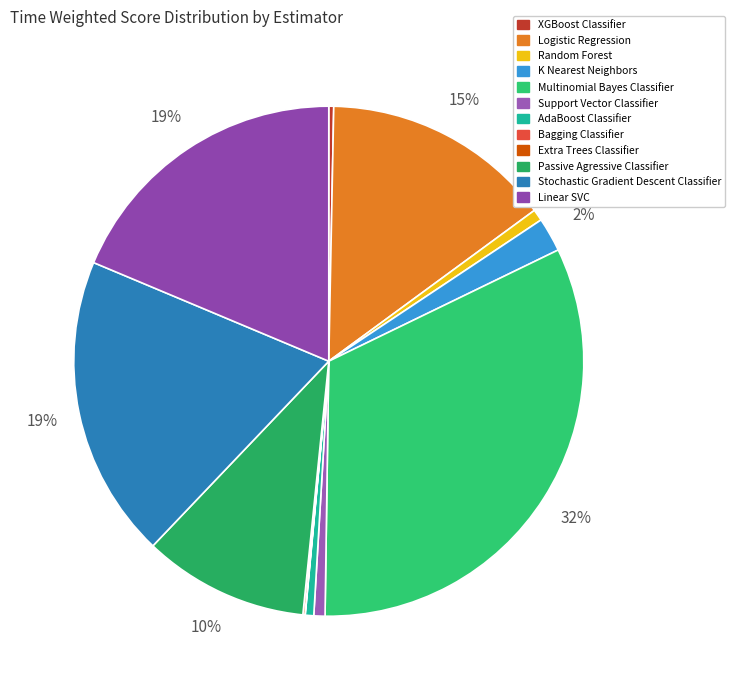

The XGBoost Classifier slice represents 14% of the pie. True or false?

False